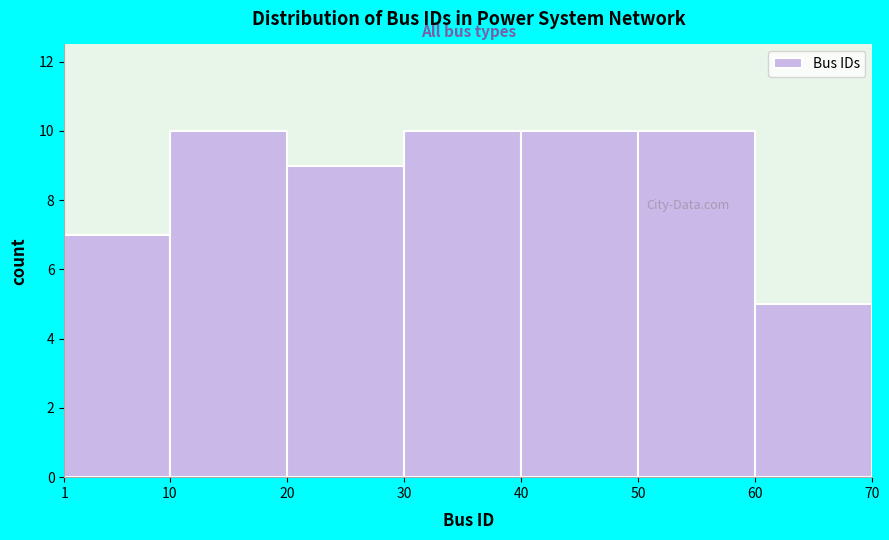

What is the height of the bar covering 60 to 70 on the x-axis? The values are not printed on the chart, so give them approximately, as read against the axis.

5